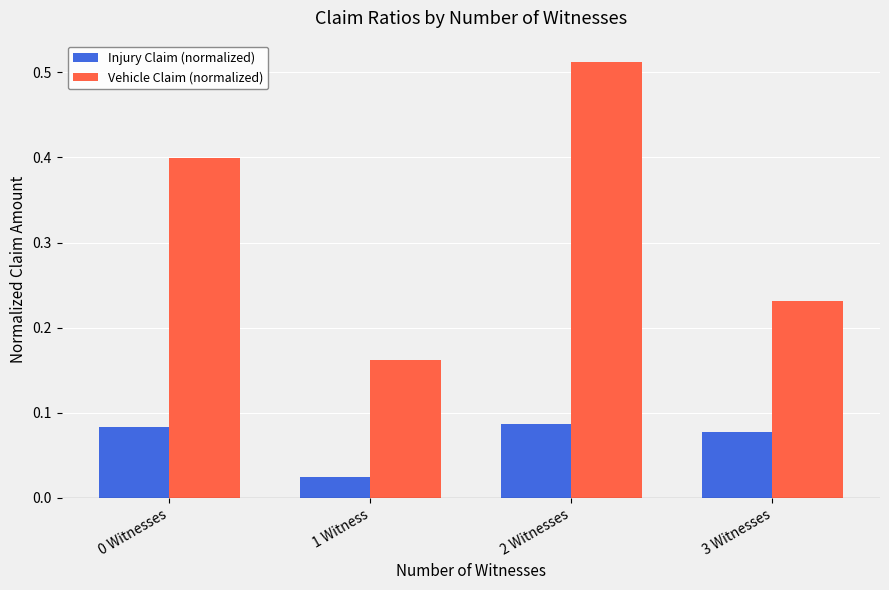

What is the difference between the highest and lowest values at 0 Witnesses?

0.3